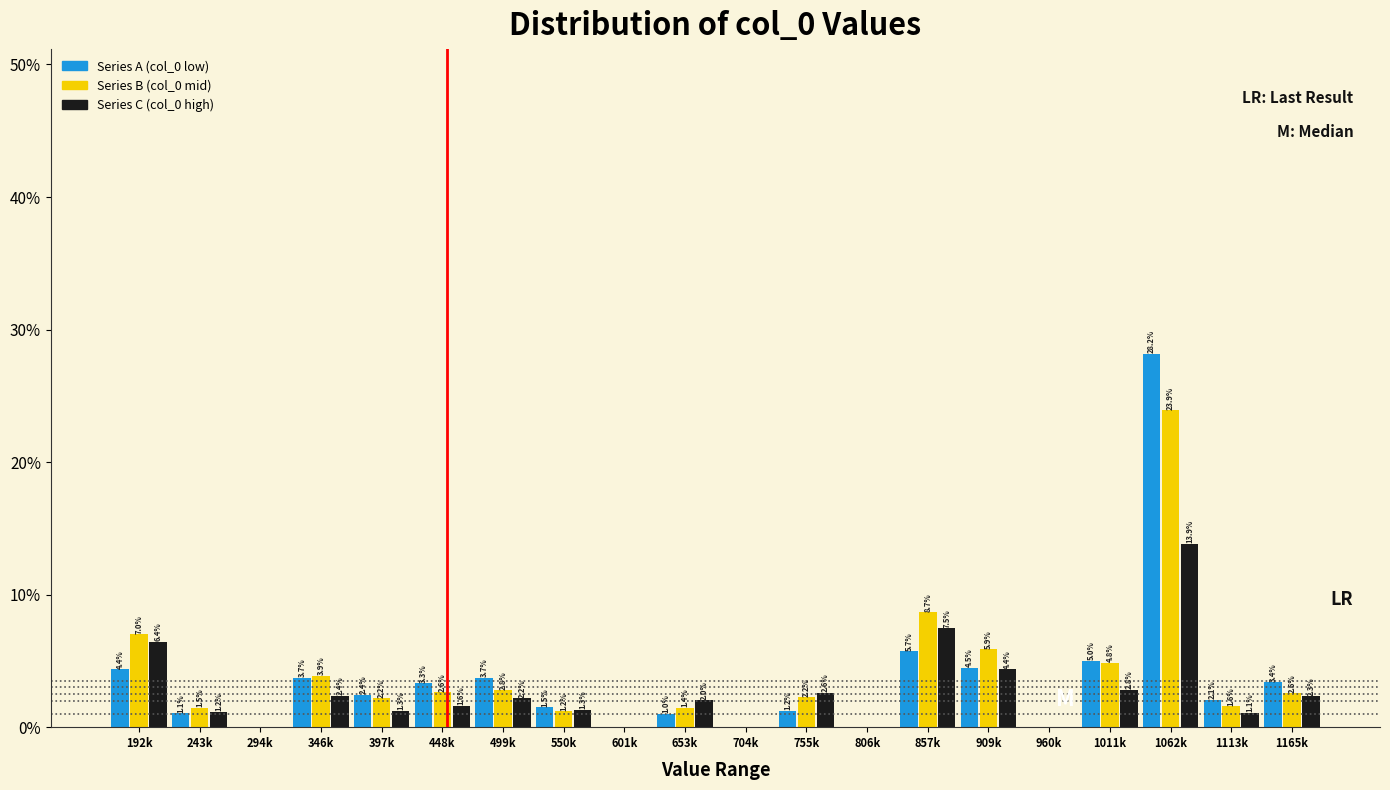

Reading left to right, transcribe all the data shown in this chart.

Series A (col_0 low): 192k=4.4	243k=1.1	294k=0.0	346k=3.7	397k=2.4	448k=3.3	499k=3.7	550k=1.5	601k=0.0	653k=1.0	704k=0.0	755k=1.2	806k=0.0	857k=5.7	909k=4.5	960k=0.0	1011k=5.0	1062k=28.2	1113k=2.1	1165k=3.4
Series B (col_0 mid): 192k=7.0	243k=1.5	294k=0.0	346k=3.9	397k=2.2	448k=2.6	499k=2.8	550k=1.2	601k=0.0	653k=1.4	704k=0.0	755k=2.2	806k=0.0	857k=8.7	909k=5.9	960k=0.0	1011k=4.8	1062k=23.9	1113k=1.6	1165k=2.6
Series C (col_0 high): 192k=6.4	243k=1.2	294k=0.0	346k=2.4	397k=1.3	448k=1.6	499k=2.2	550k=1.3	601k=0.0	653k=2.0	704k=0.0	755k=2.6	806k=0.0	857k=7.5	909k=4.4	960k=0.0	1011k=2.8	1062k=13.9	1113k=1.1	1165k=2.3